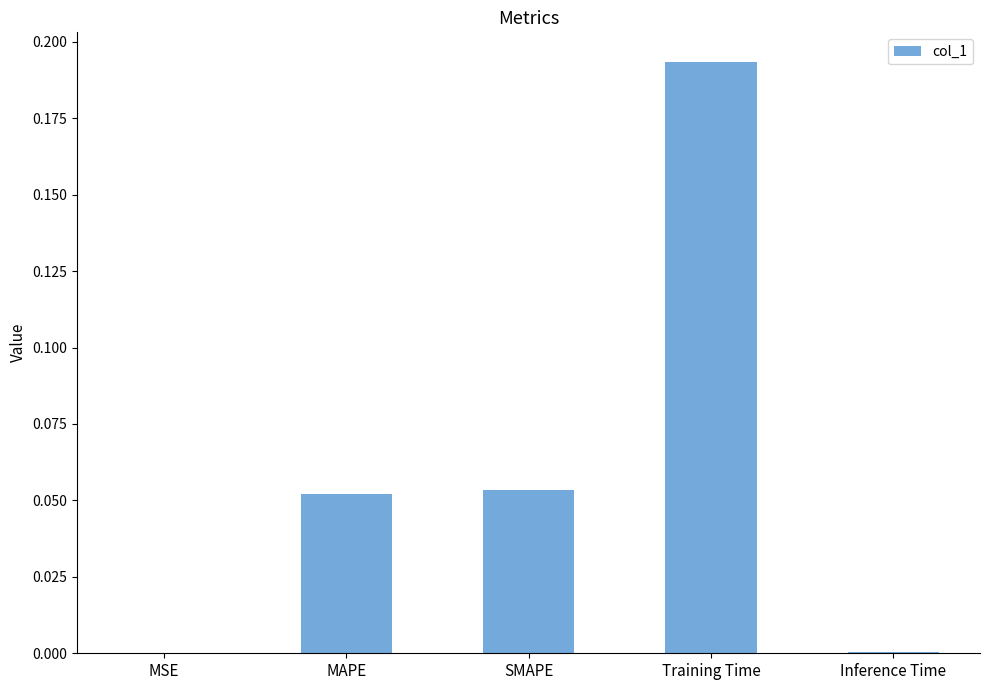

What is the sum of all values?

0.3